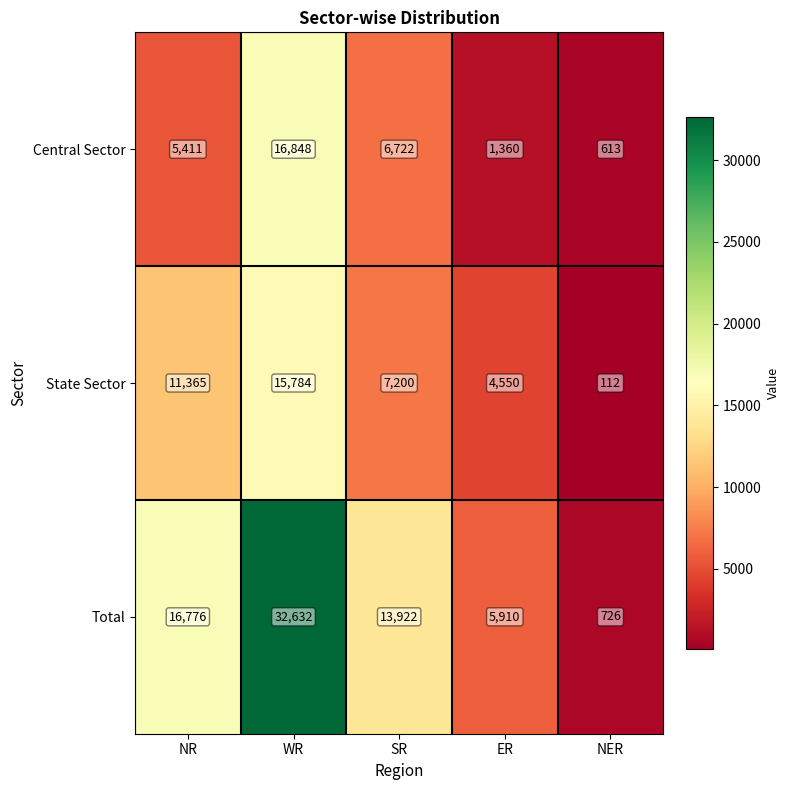

Which series has the widest spread of values?

Total